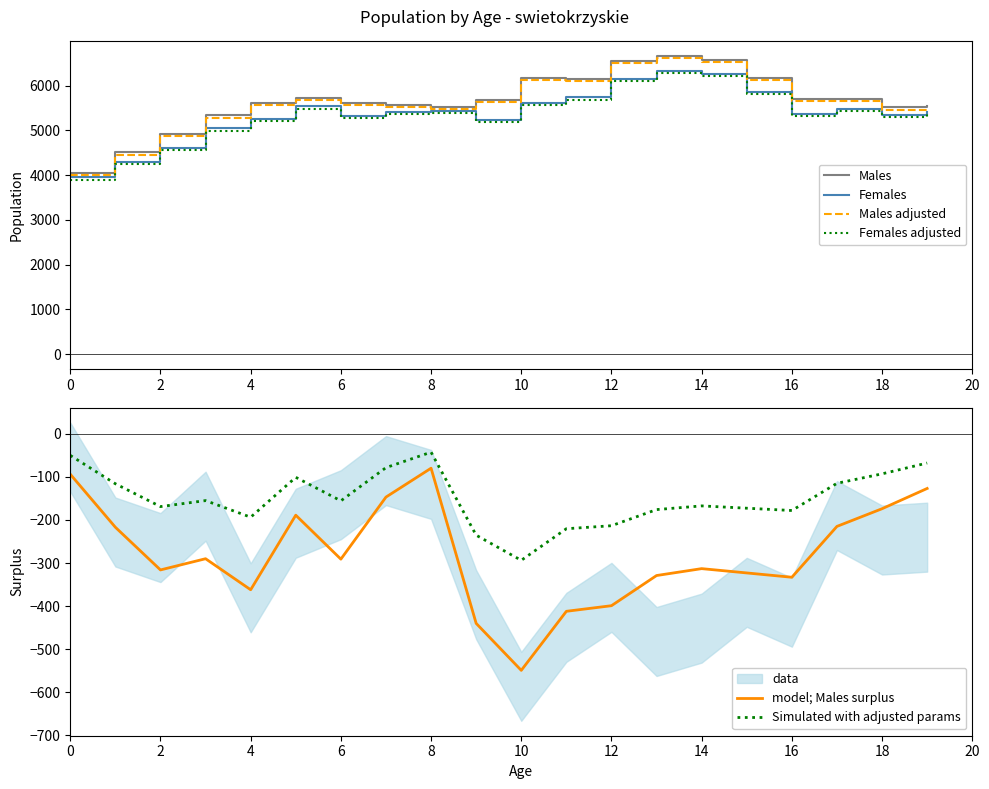

Is the value of Males at 16 greater than the value of Males adjusted at 0?

Yes